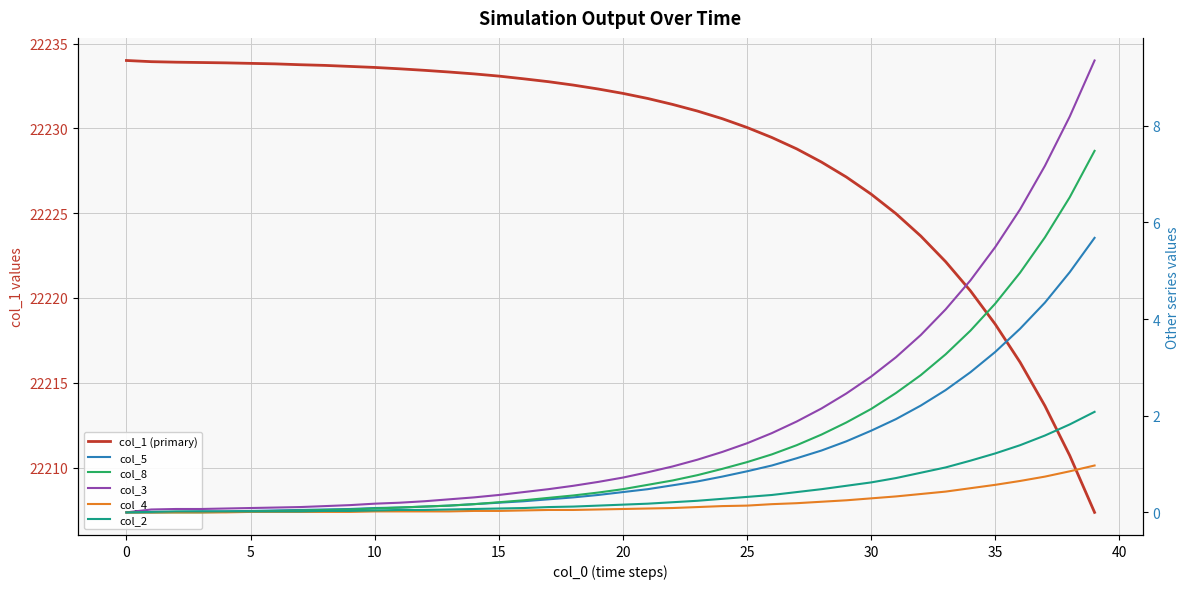

Count the number of categories in the chart.

40